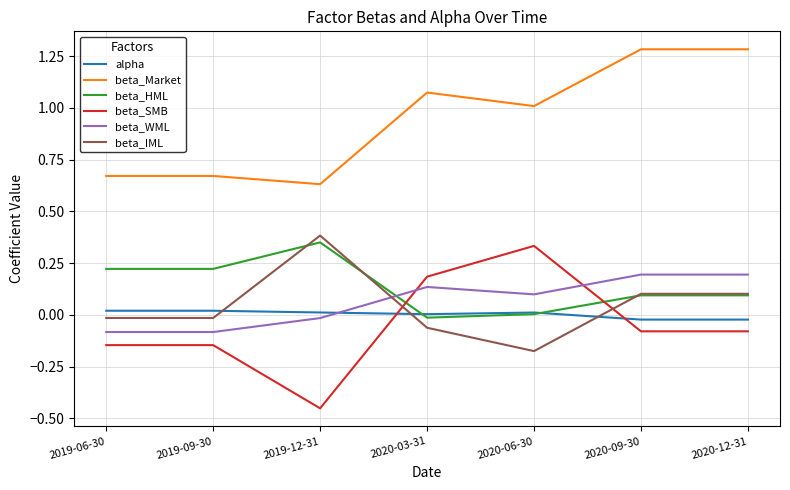

Is it true that beta_IML equals -0.1 at 2020-03-31?

True